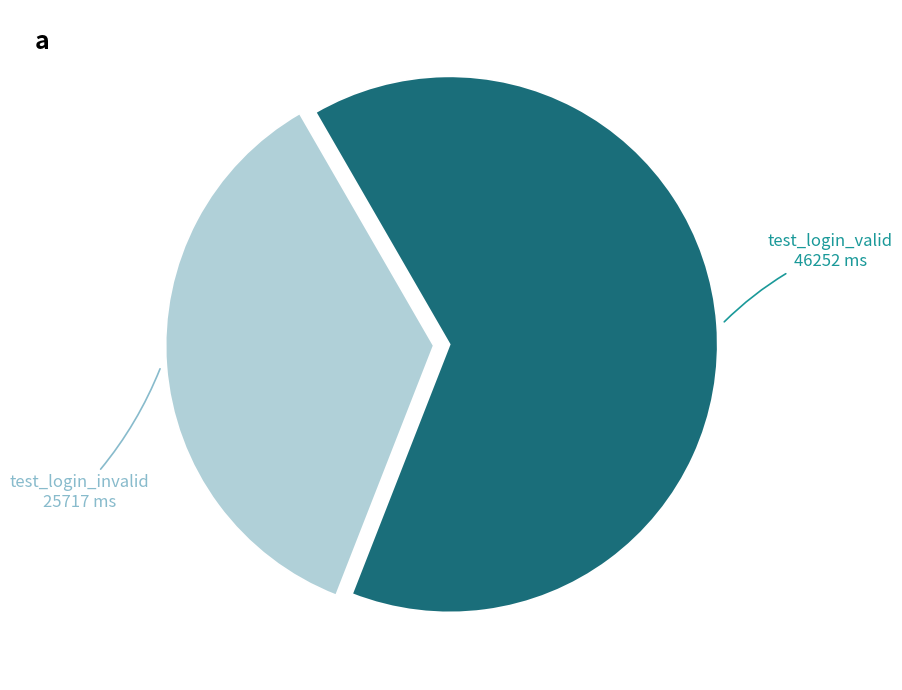

Count the number of slices in the pie.

2